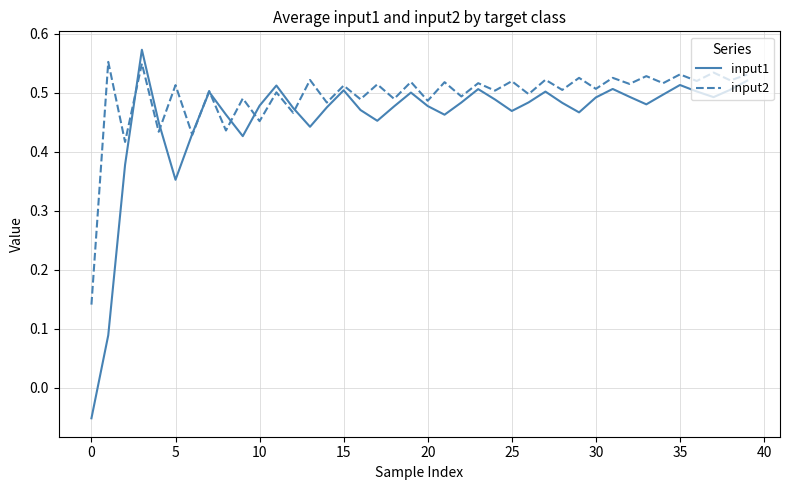

What is the label of the 26th point from the left?

25